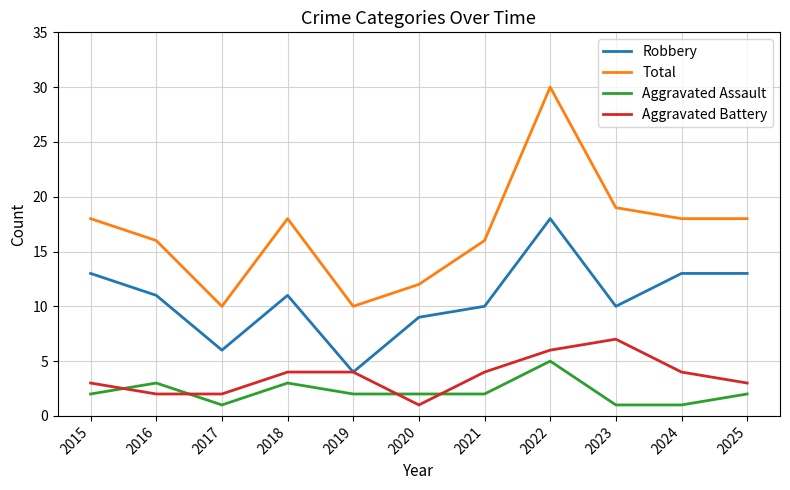

What is the difference between the maximum and minimum values in the Aggravated Assault series?

4